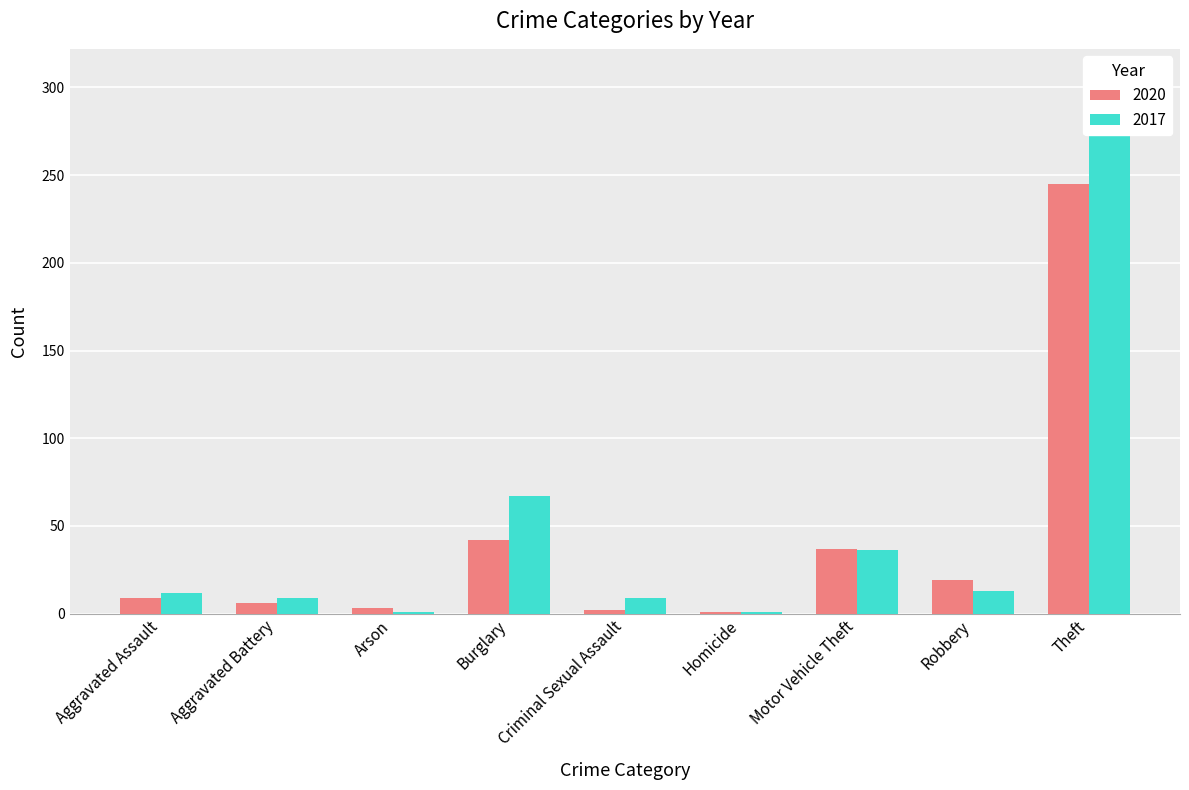

Which series has the widest spread of values?

2017